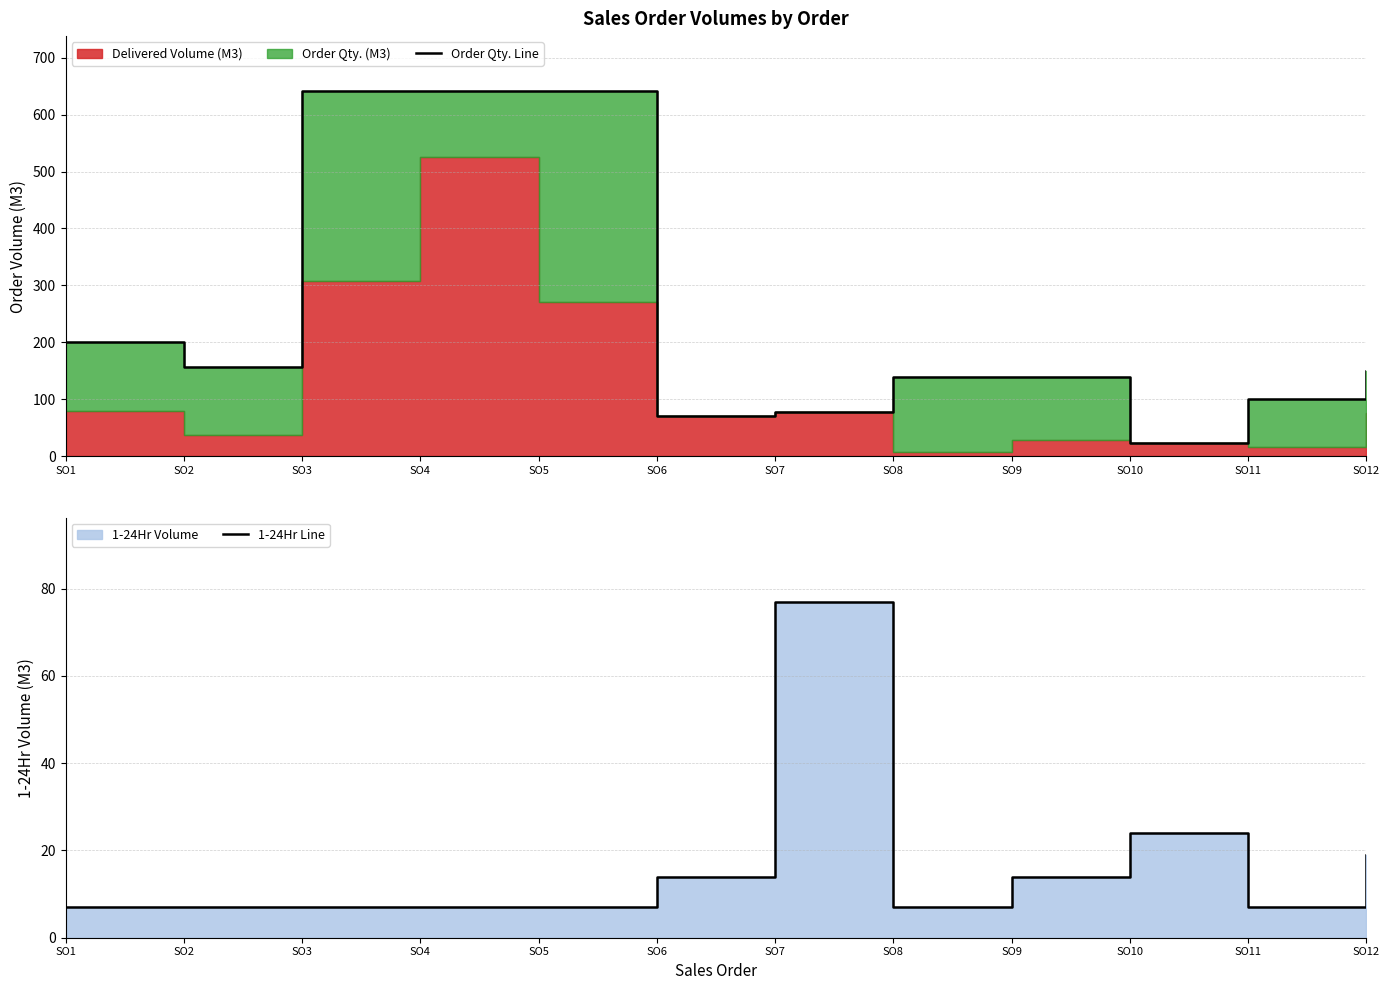

What is the total value across all series at SO2?

164.1